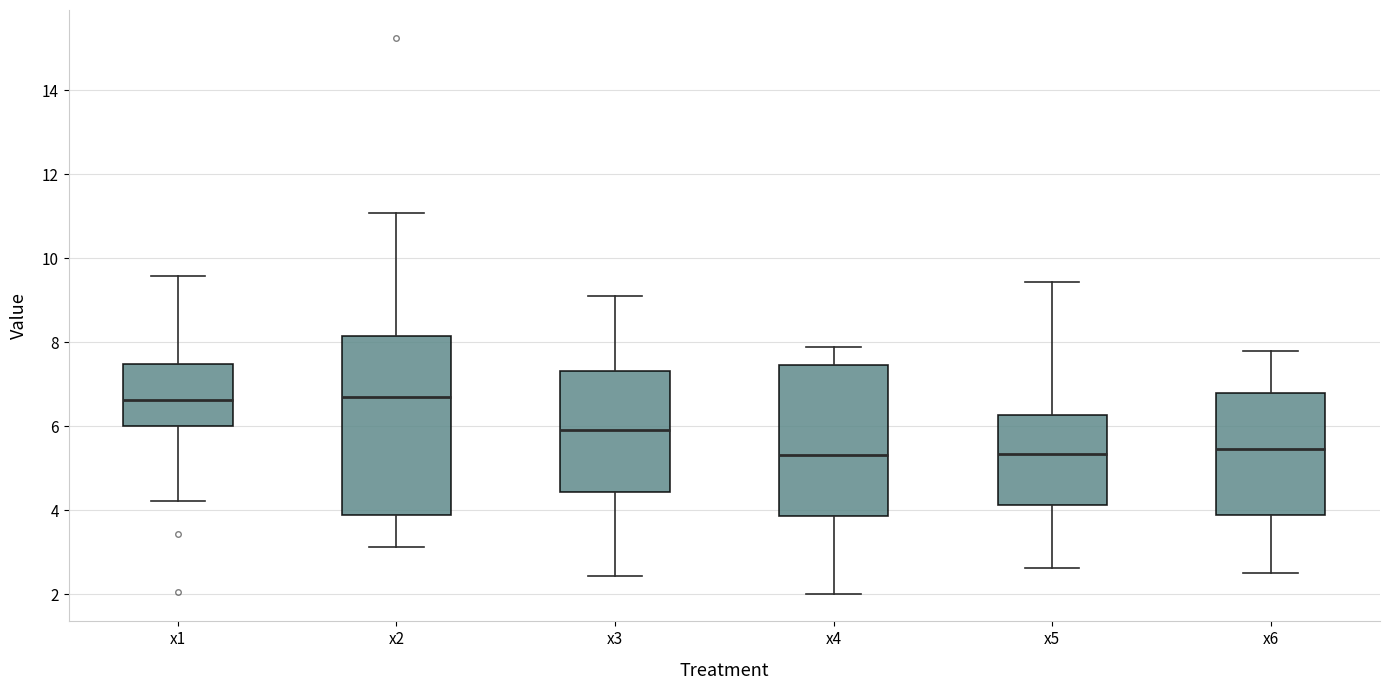

Reading left to right, transcribe this box plot: for each box, give where its median line is, the range the box spans, and where its two whiskers end, as read against the y-axis. The values are not printed on the chart, so give them approximately, as read against the axis.

x1: median 6.6, box 6.0 to 7.4, whiskers 4.2 to 9.6
x2: median 6.8, box 3.8 to 8.2, whiskers 3.2 to 11.0
x3: median 6.0, box 4.4 to 7.4, whiskers 2.4 to 9.2
x4: median 5.4, box 3.8 to 7.4, whiskers 2.0 to 7.8
x5: median 5.4, box 4.2 to 6.2, whiskers 2.6 to 9.4
x6: median 5.4, box 3.8 to 6.8, whiskers 2.6 to 7.8